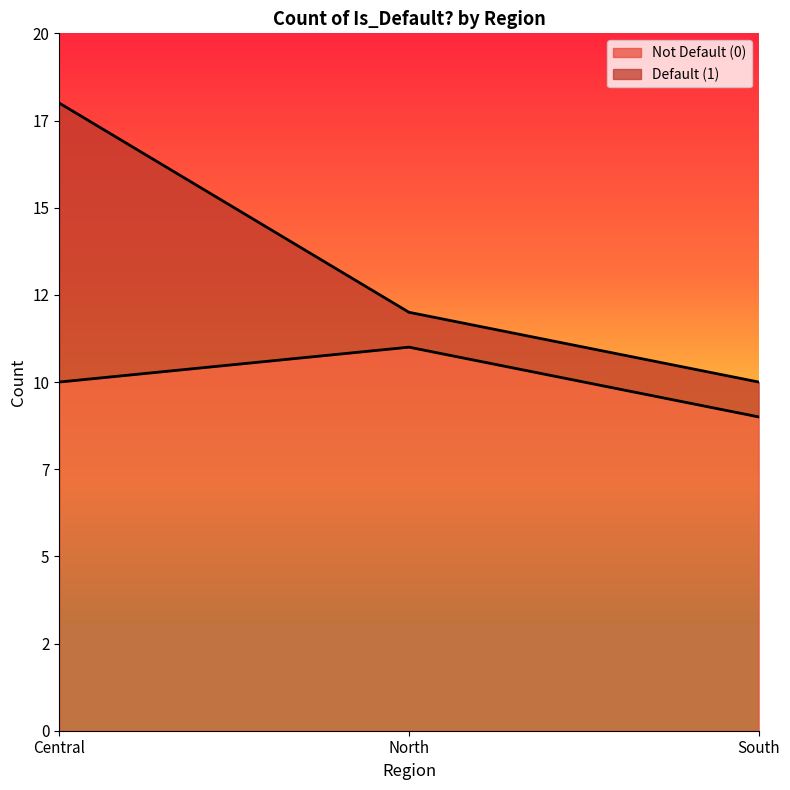

Does the chart have visible grid lines?

No